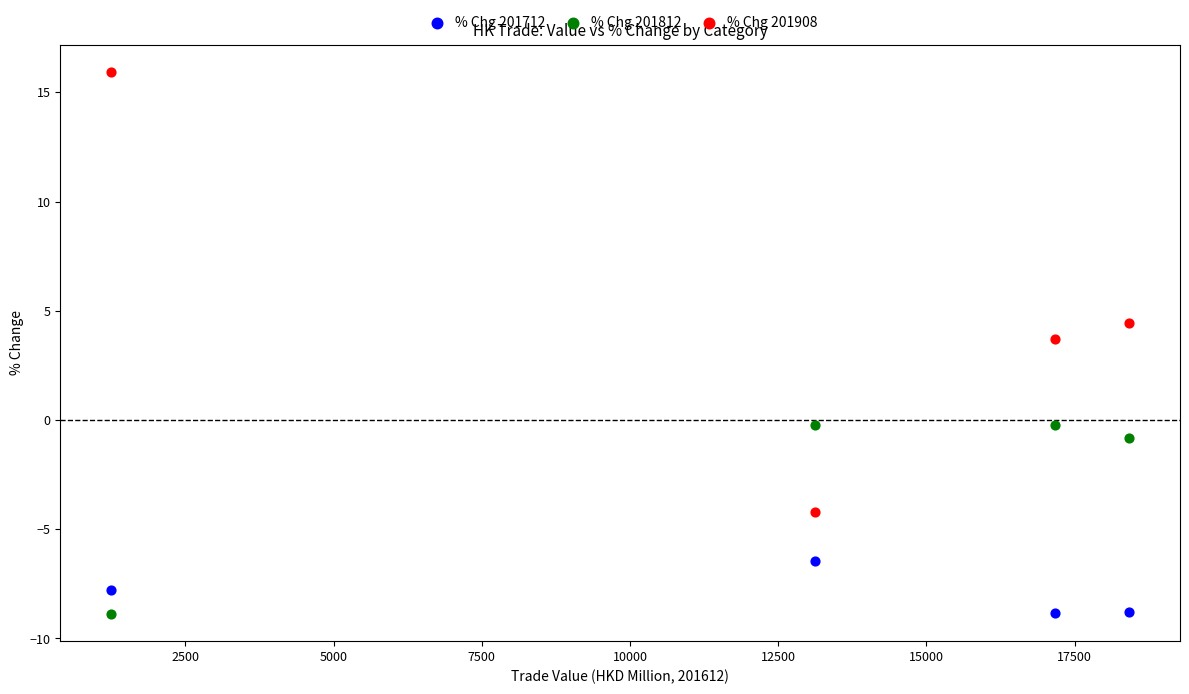

Across all data points, what is the range of X values (max minus min)?

17168.8